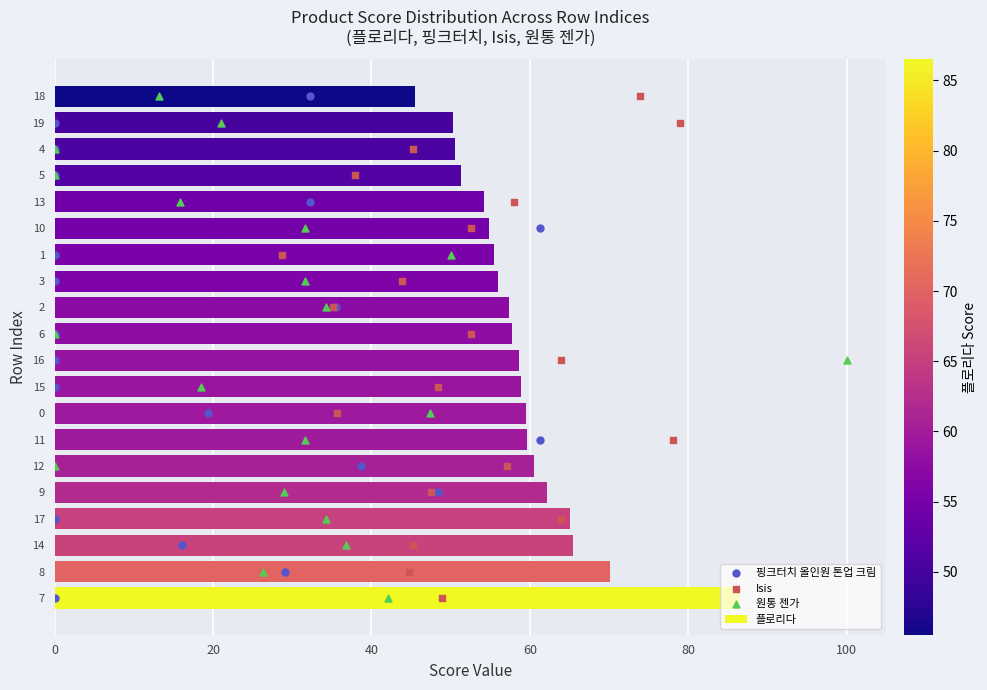

What is the minimum value for 플로리다?

45.5